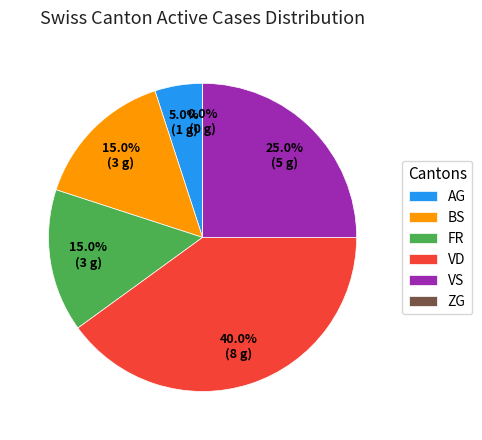

Which category has the biggest portion of the pie?

VD